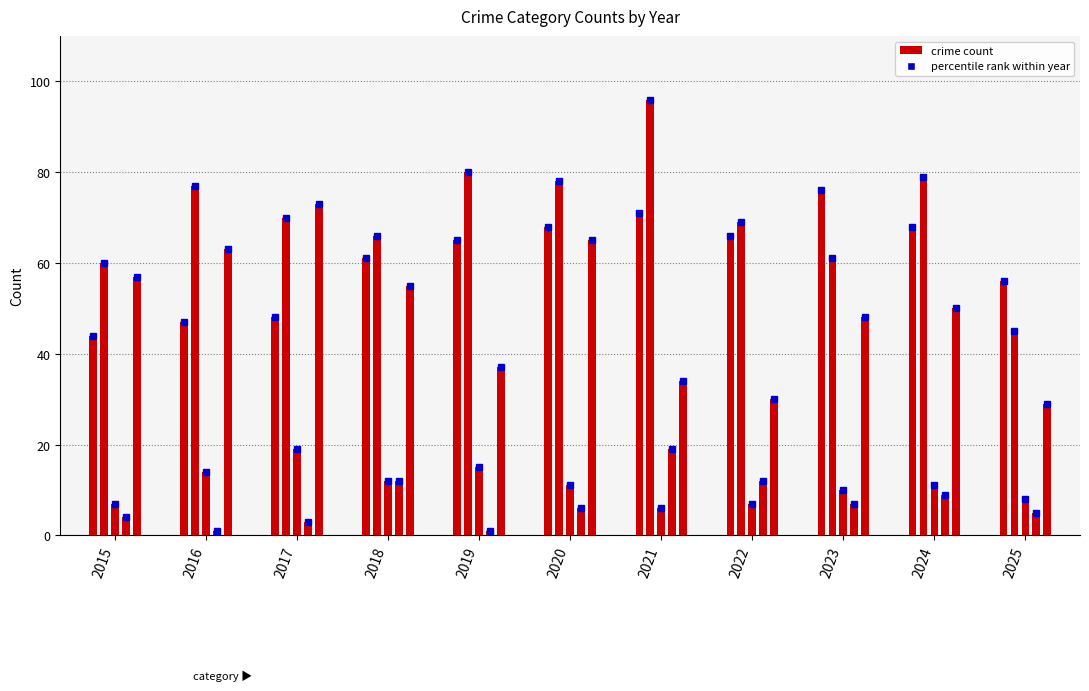

What is the smallest value displayed?

1